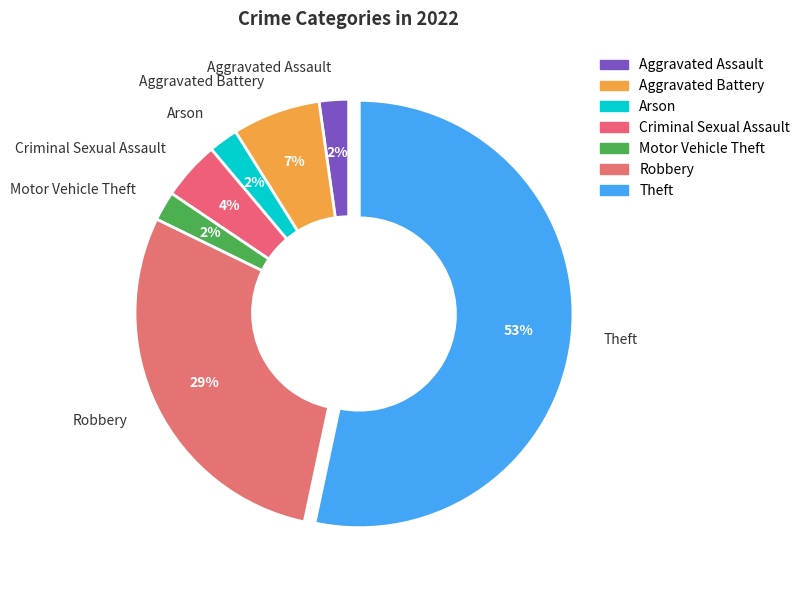

Do Aggravated Battery and Theft together represent more than half of the pie?

Yes